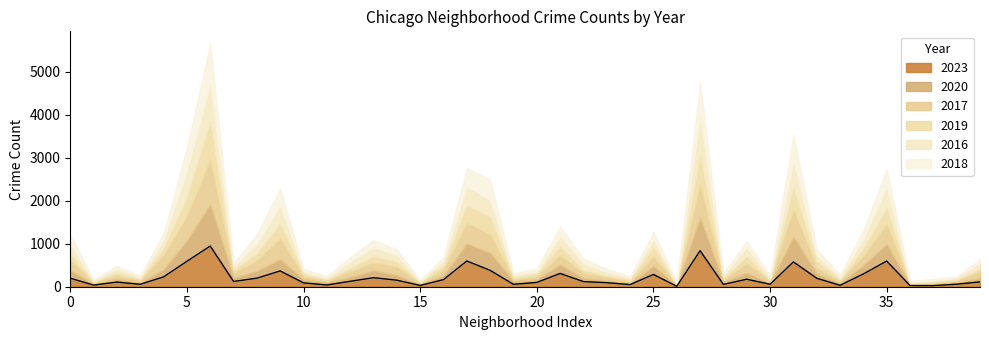

What are all the series names shown in the legend?

2023, 2020, 2017, 2019, 2016, 2018